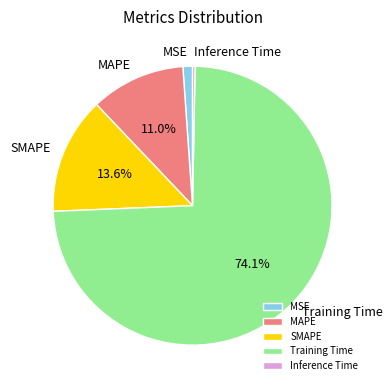

What percentage is the MAPE slice, to the nearest percent?

11%